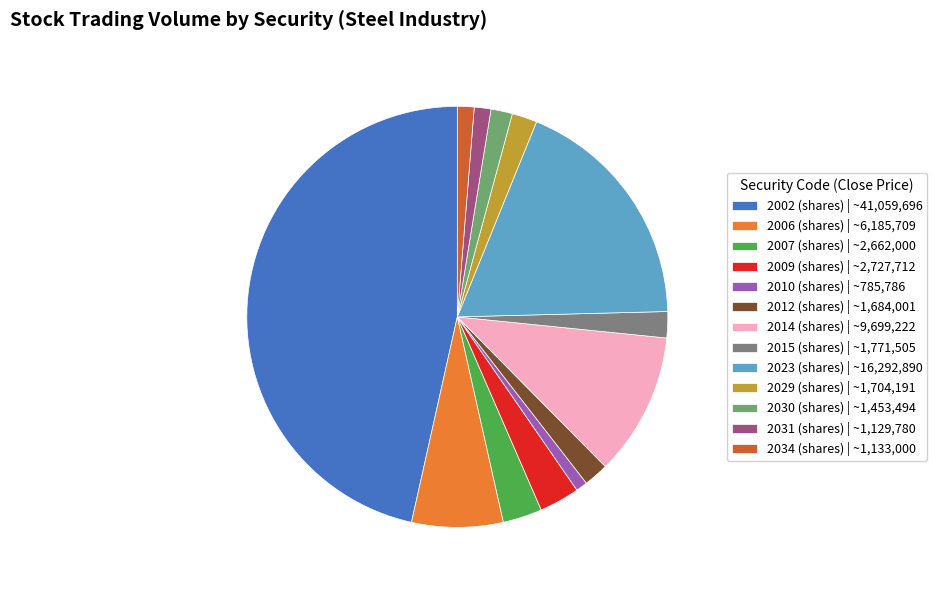

The 2034 (shares) | ~1,133,000 slice represents 9% of the pie. True or false?

False